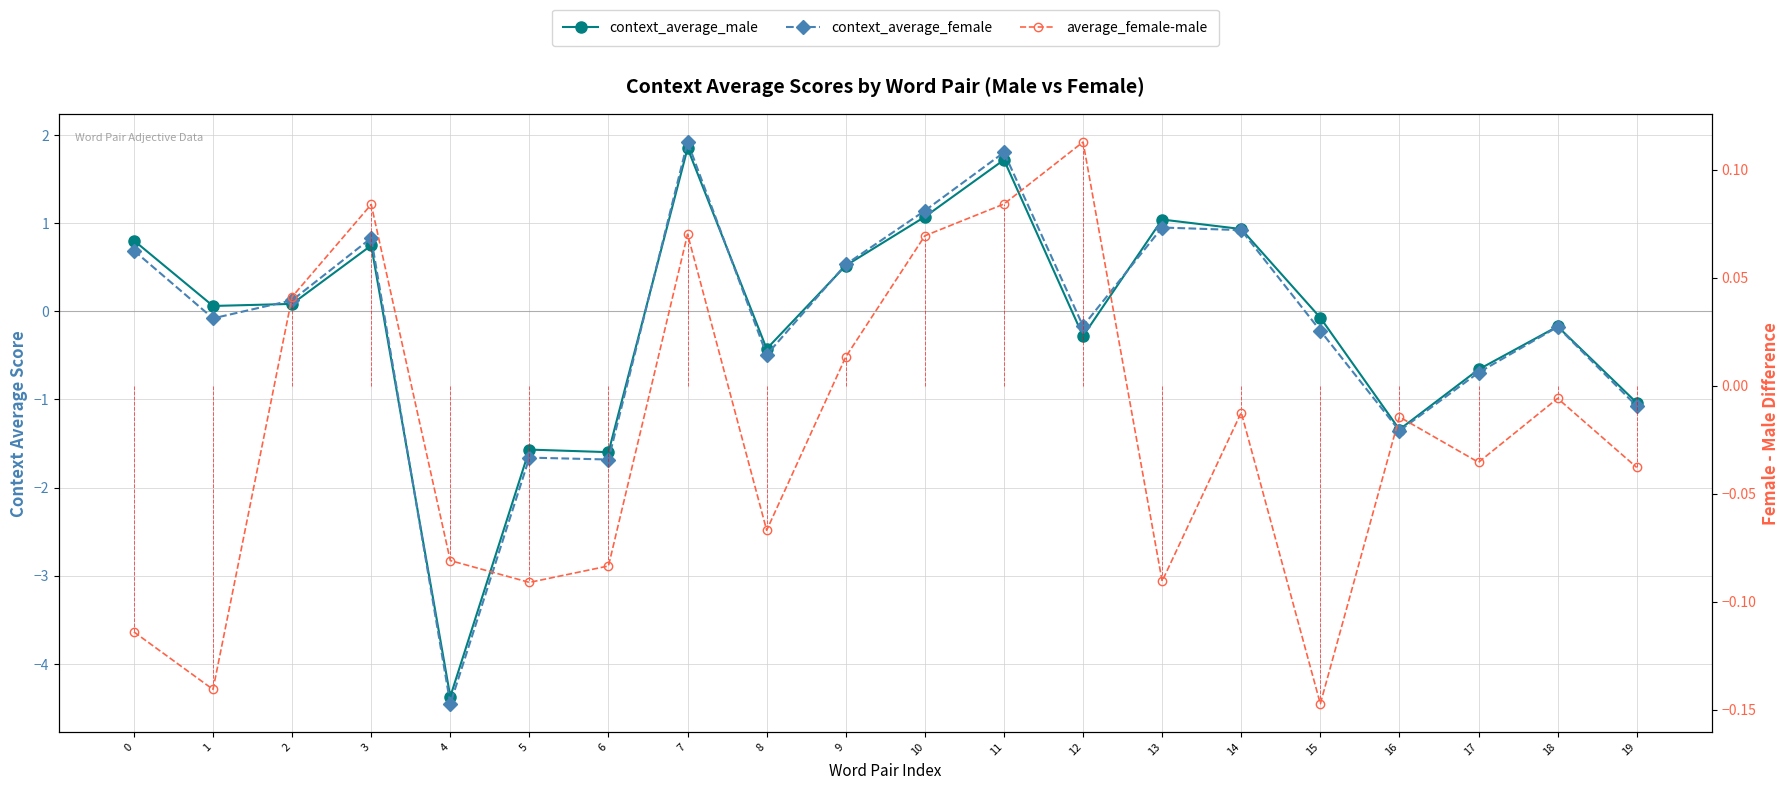

What is the sum of the context_average_male values at 17 and 5?

-2.2